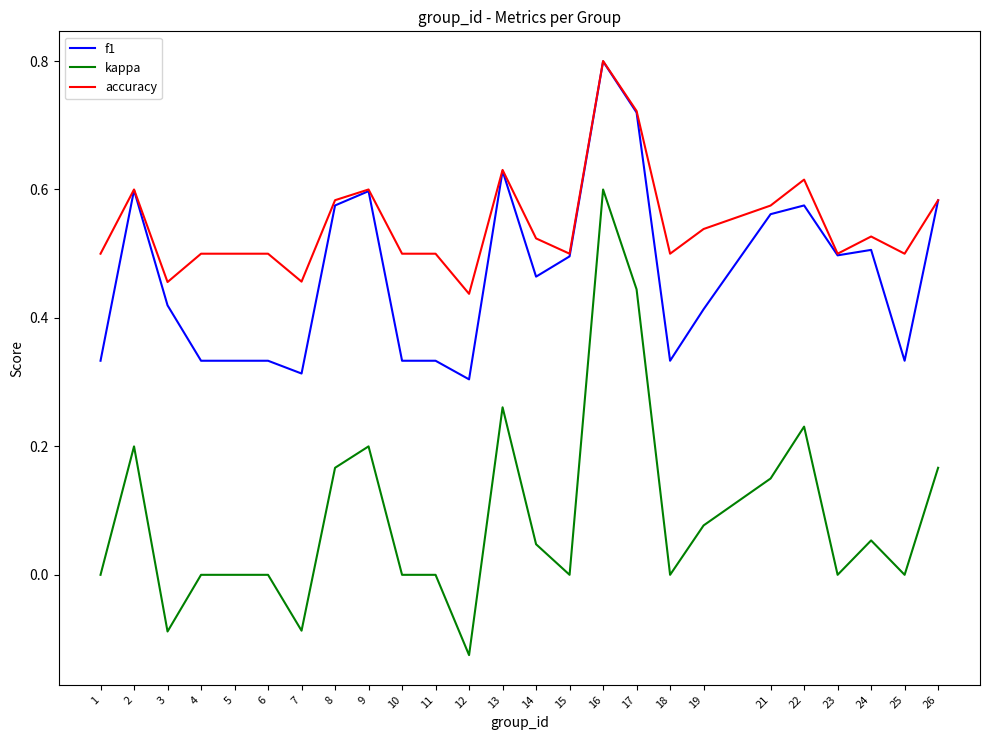

Count the number of data series in this chart.

3